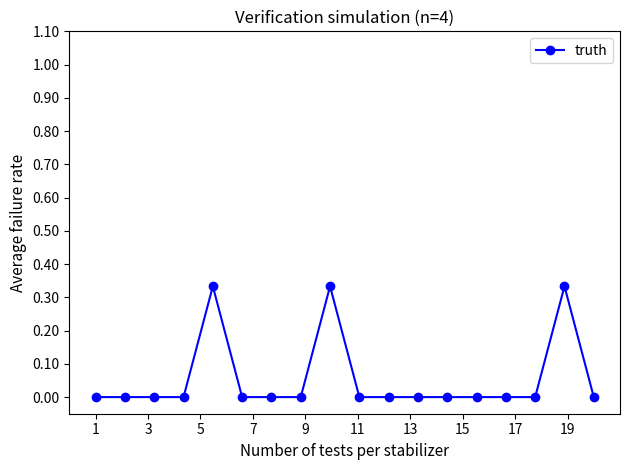

True or false: the data has more than 1 interior local peaks.

True